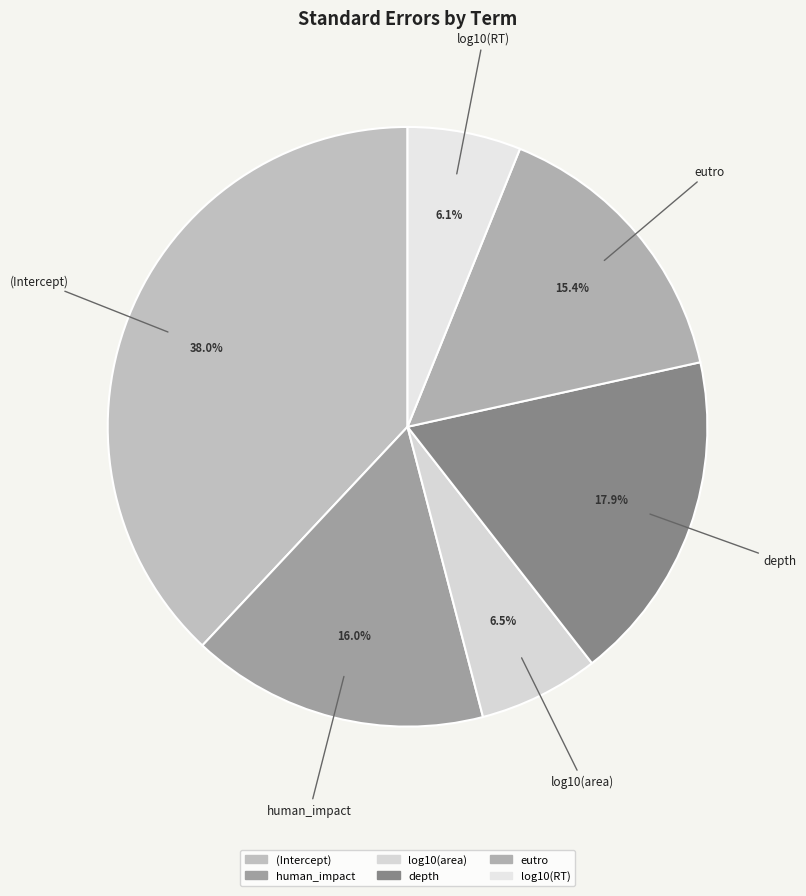

What percentage do eutro and log10(area) together represent?

21.9%